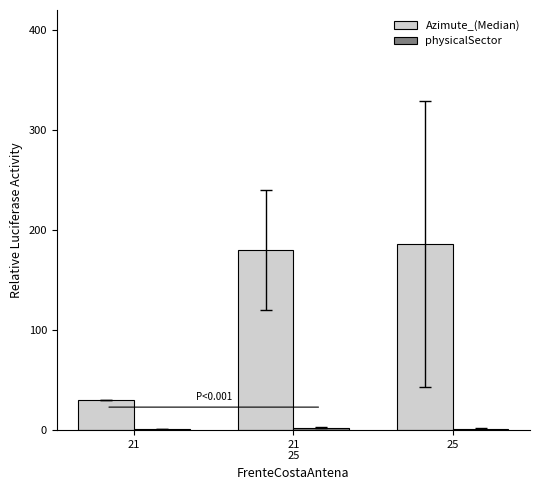

What is the sum of all Azimute_(Median) values?

396.3